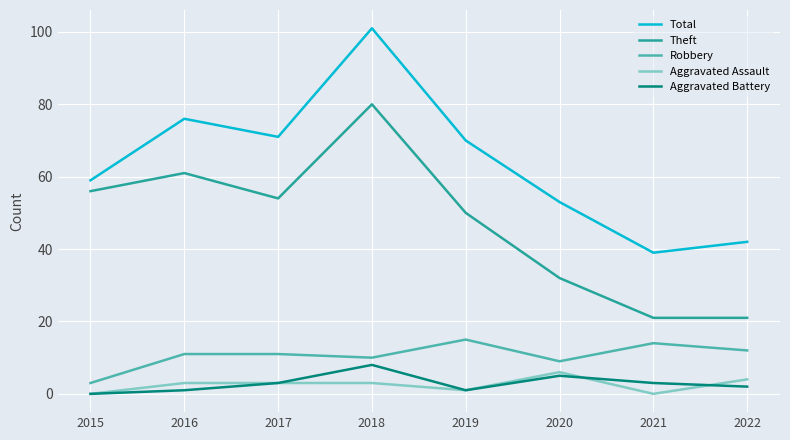

Which category has the lowest value in the Total series?

2021